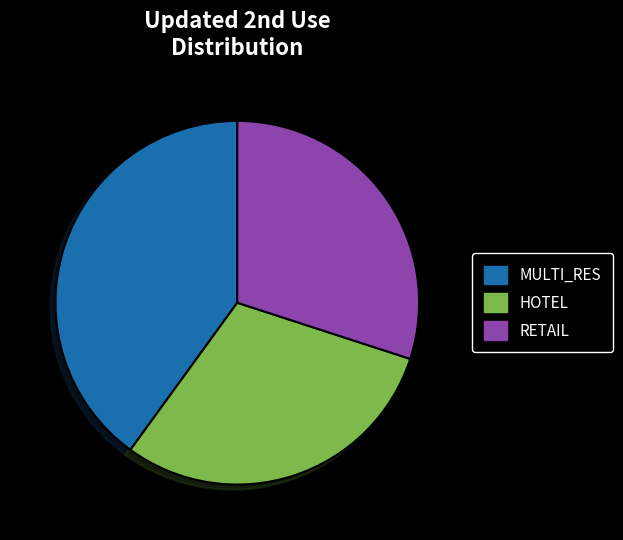

Is it true that HOTEL is 38% of the pie?

False